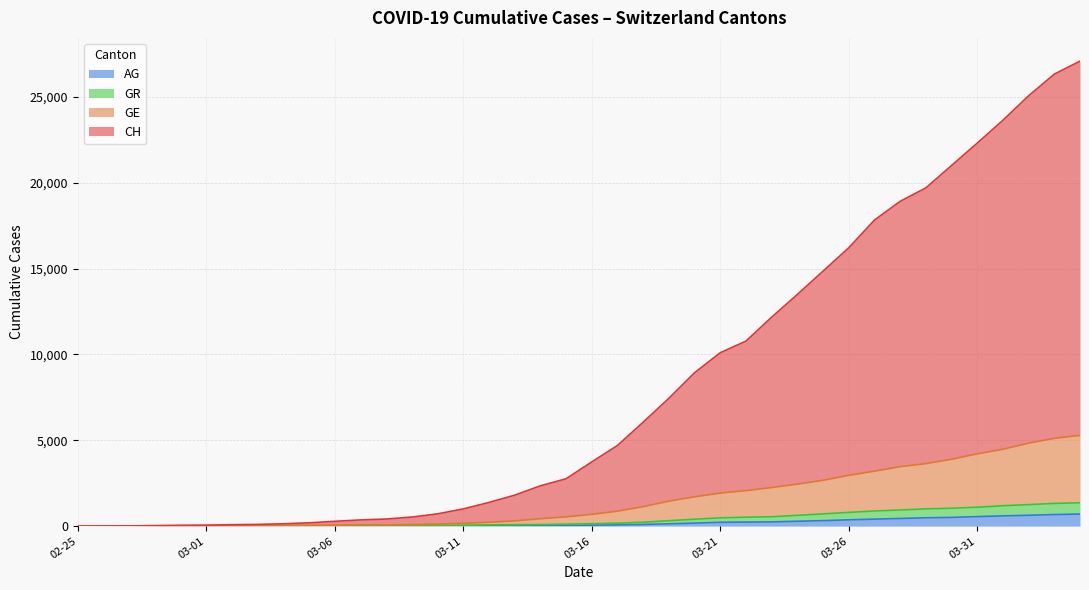

What is the label of the 35th point from the left?

2020-03-30